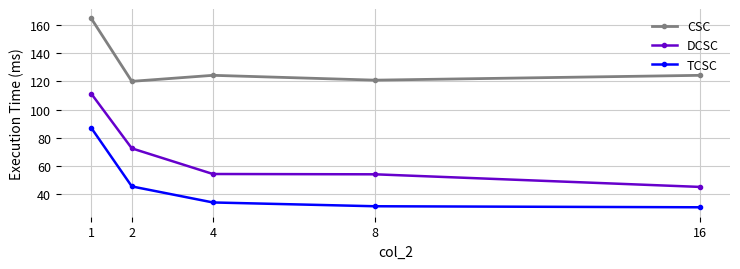

Where is the first local minimum for CSC?

2